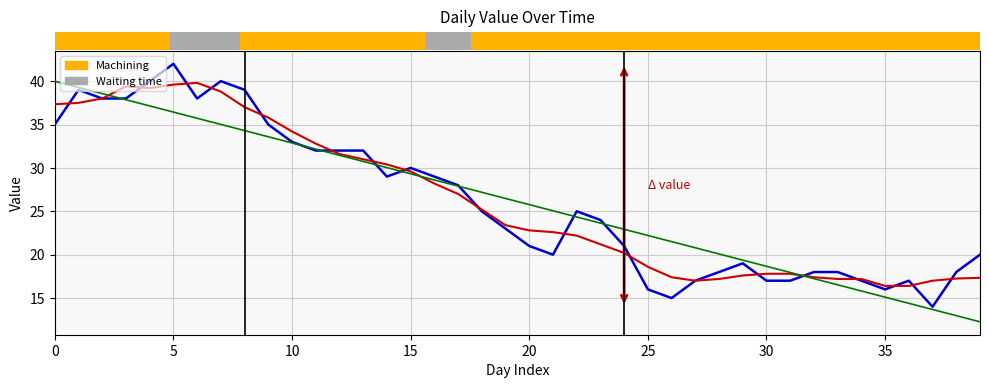

What is the greatest value displayed?

42.0